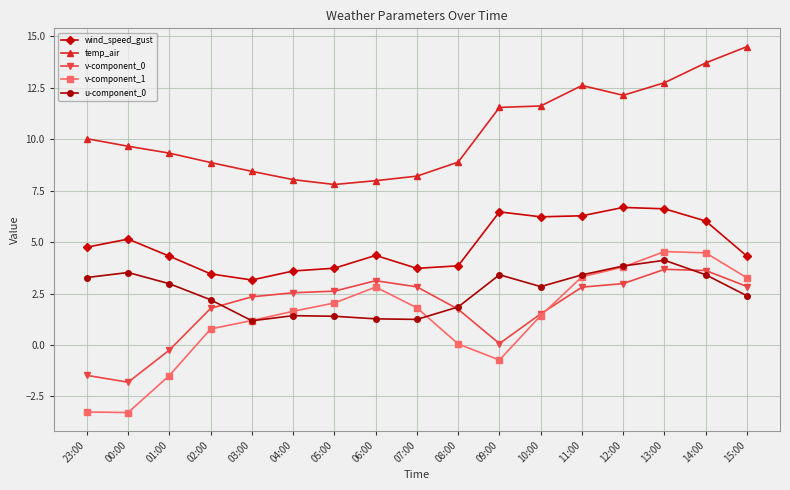

True or false: wind_speed_gust has more than 0 points higher than both neighbors.

True